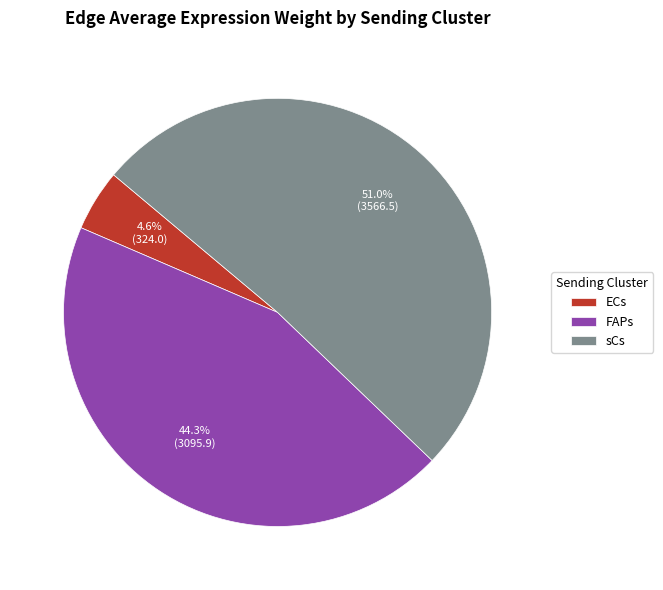

To the nearest percent, what is the combined percentage of ECs and sCs?

56%